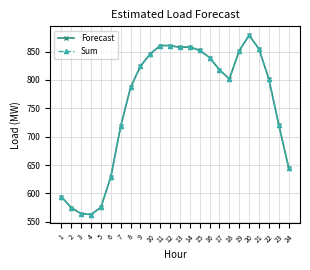

Which series has the largest total across all categories?

Forecast